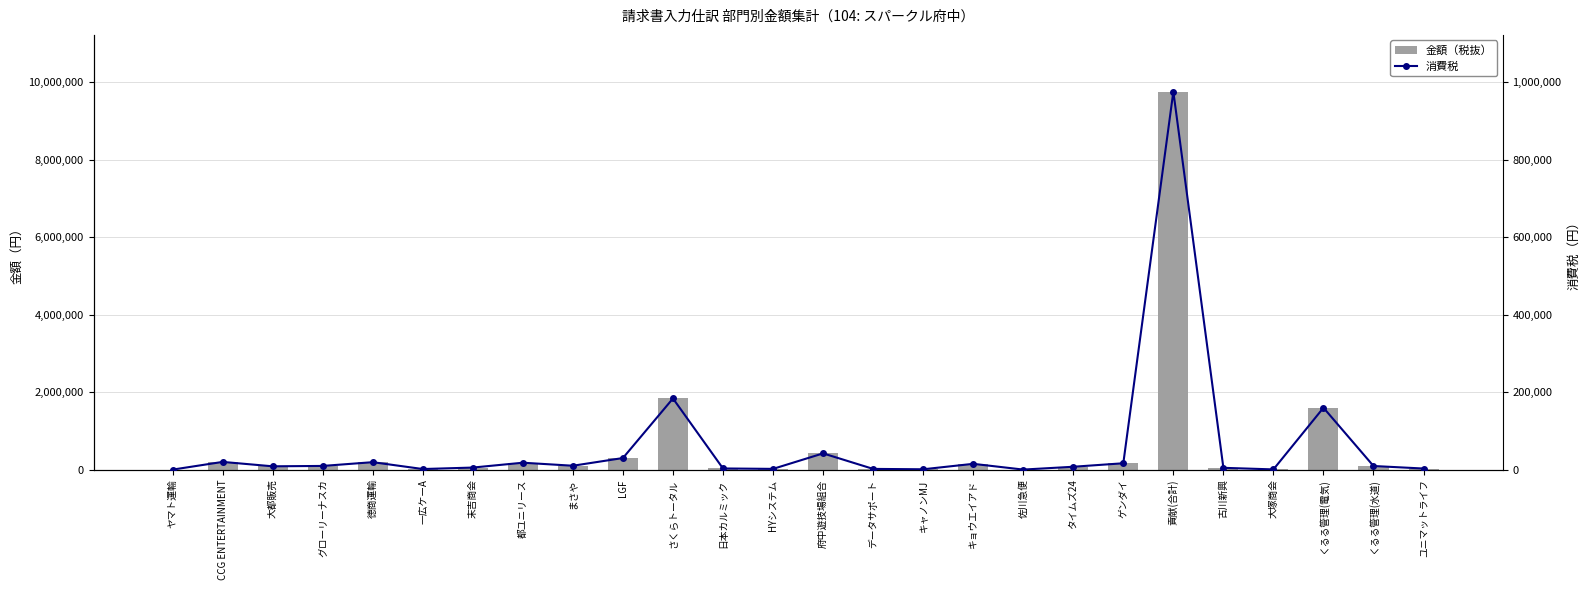

What is the sum of the 消費税 values at CCG ENTERTAINMENT and 日本カルミック?

23070